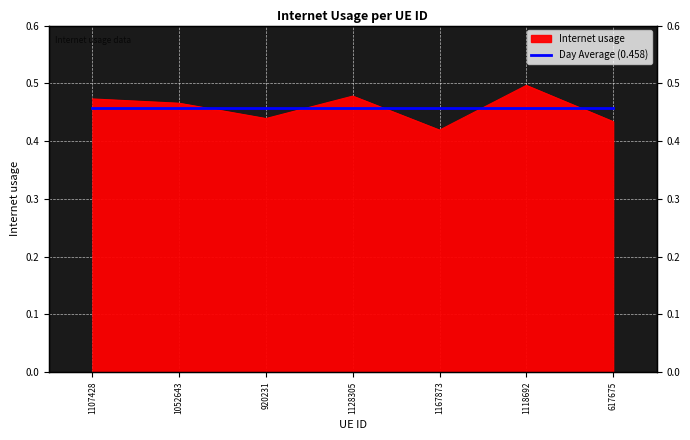

List the labels in order of value, largest first.

1118692, 1128305, 1107428, 1052643, 920231, 617675, 1167873